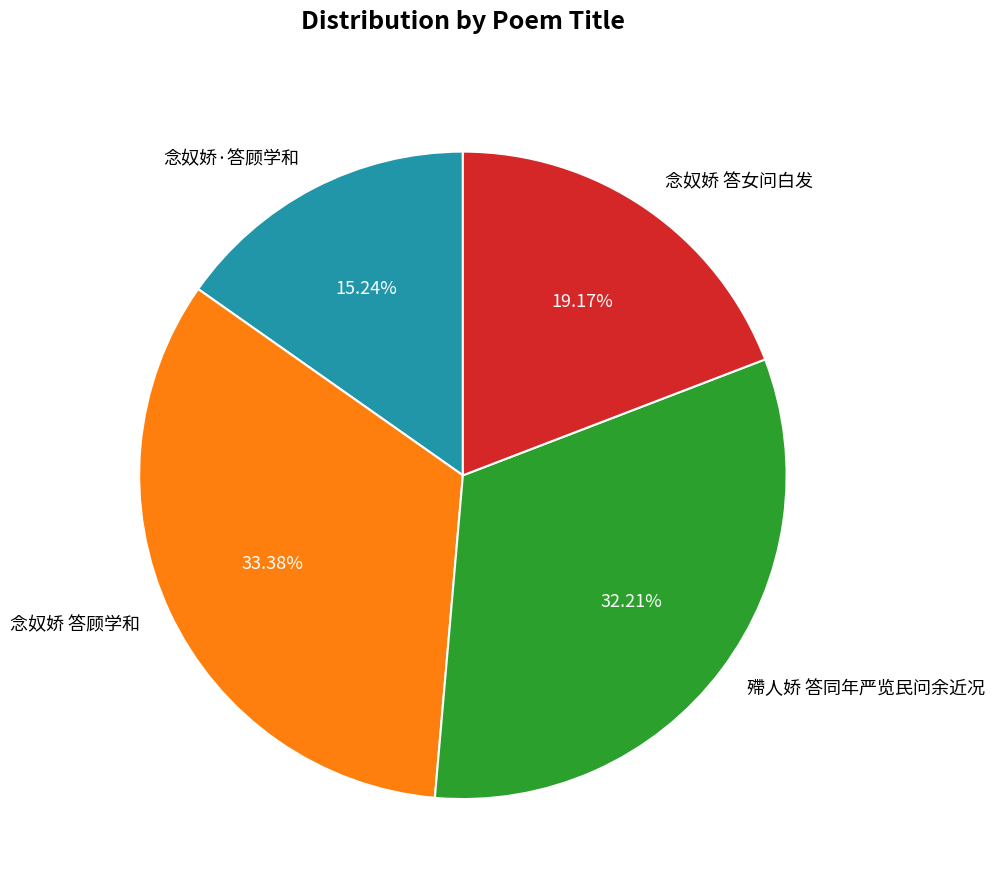

Approximately how many times larger is the value at 念奴娇 答顾学和 compared to 念奴娇·答顾学和?

2.2